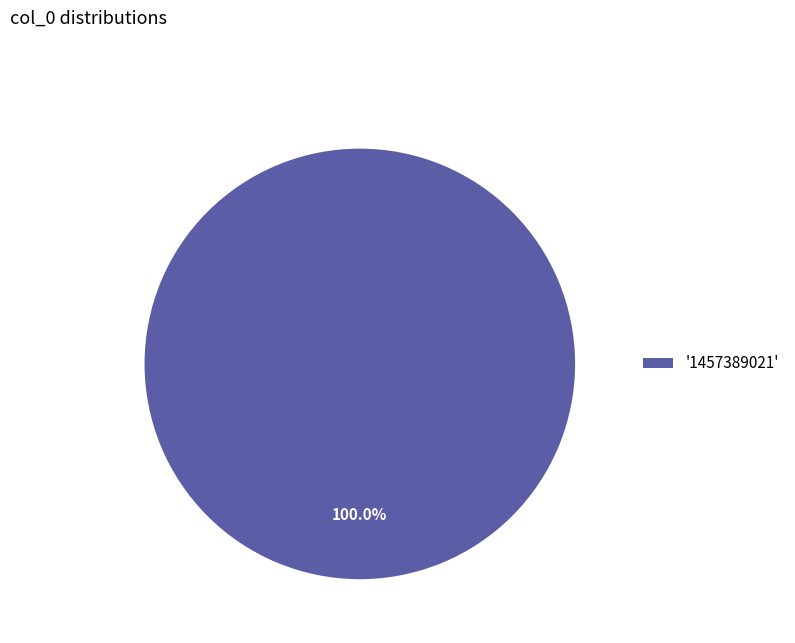

What is the majority slice?

'1457389021'